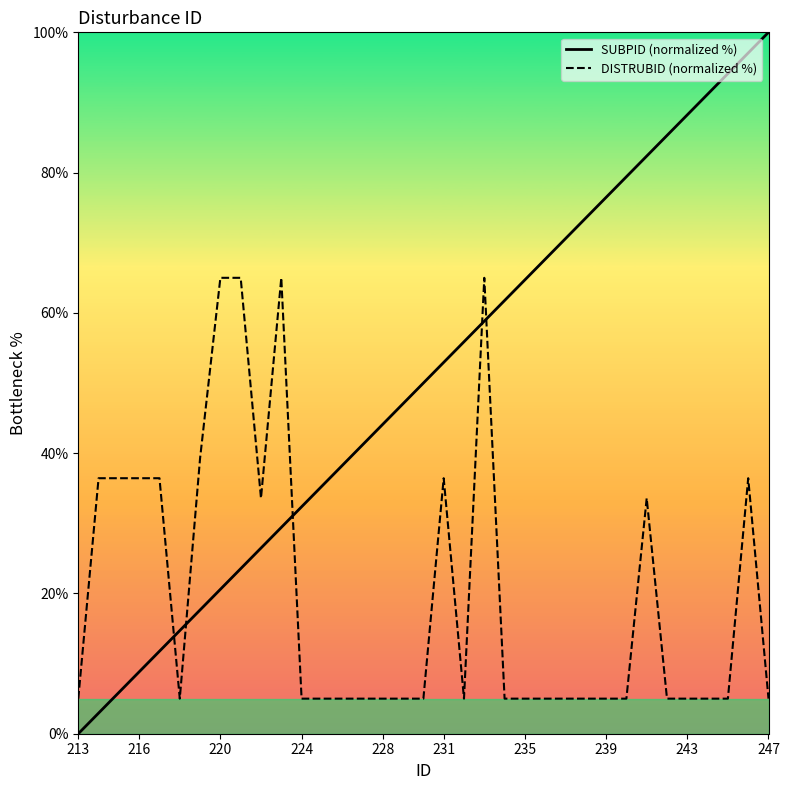

What is the sum of all SUBPID (normalized %) values?

1750.0